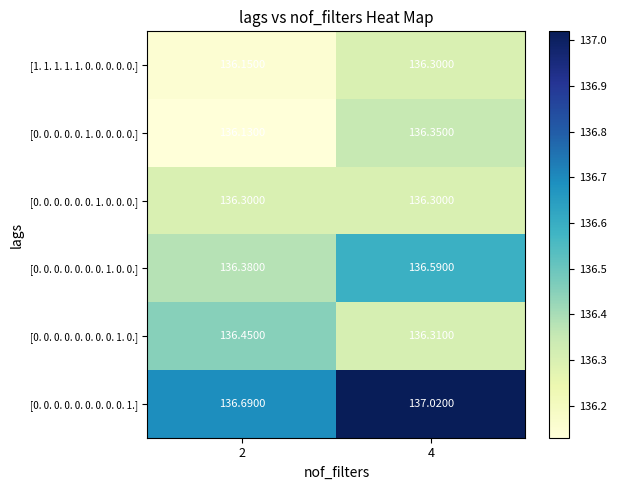

Is the value of [0. 0. 0. 0. 0. 1. 0. 0. 0. 0.] at 4 greater than the value of [1. 1. 1. 1. 1. 0. 0. 0. 0. 0.] at 2?

Yes